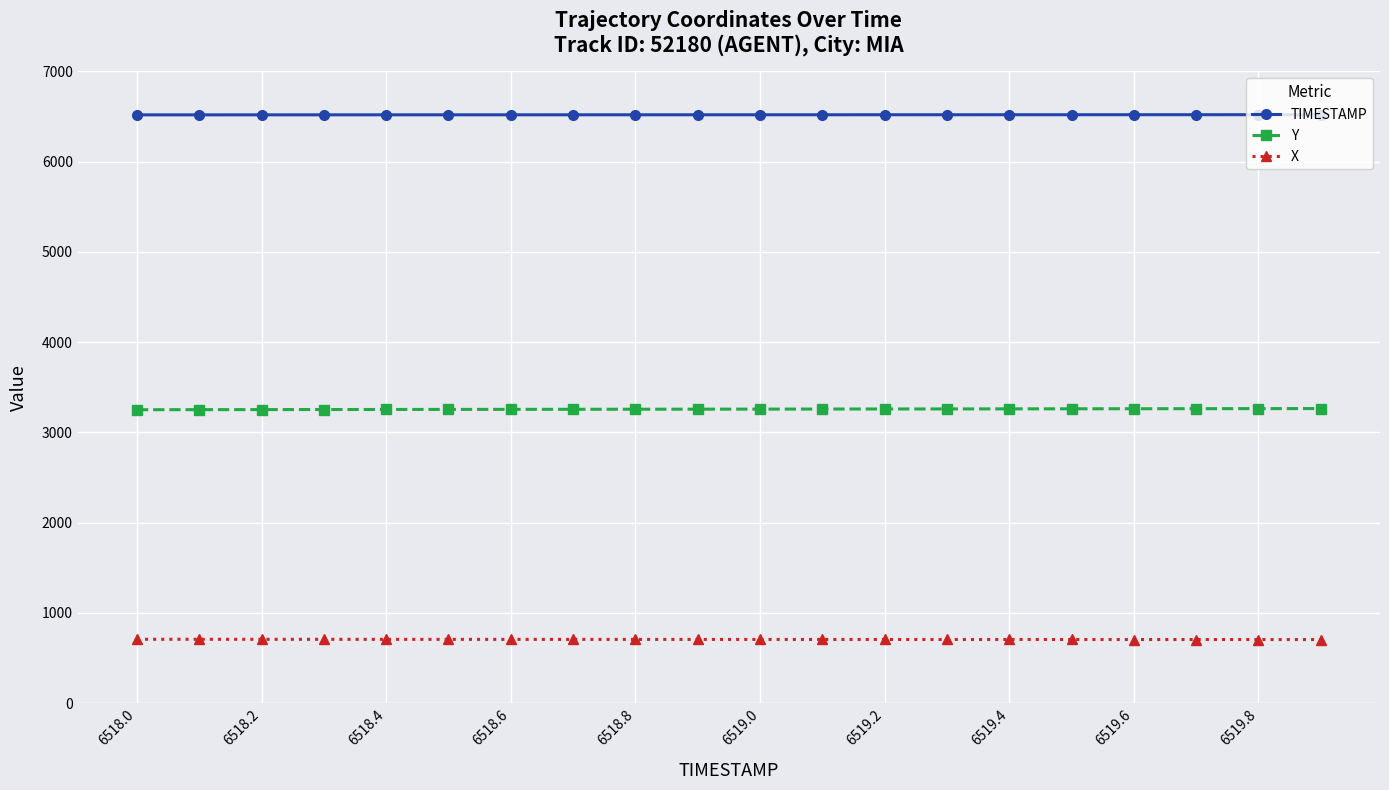

At how many categories does at least one series exceed 991?

20